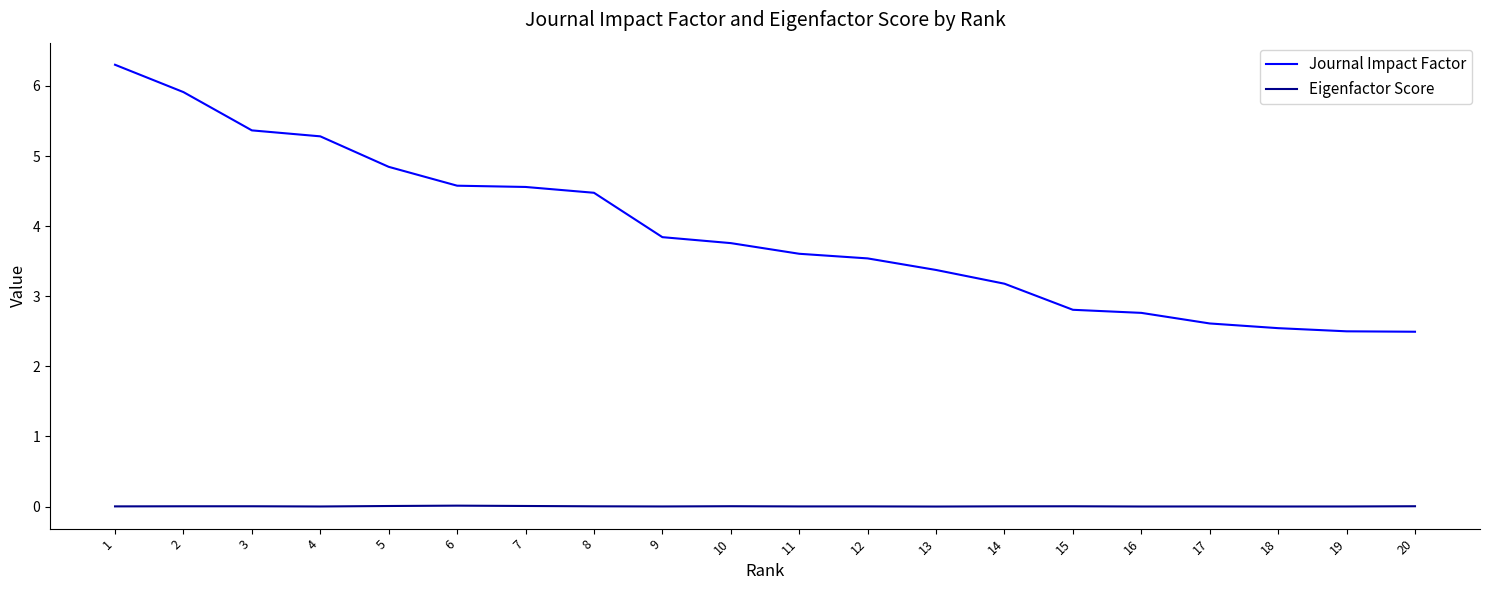

What is the difference between the second highest and second lowest values in the Journal Impact Factor series?

3.4